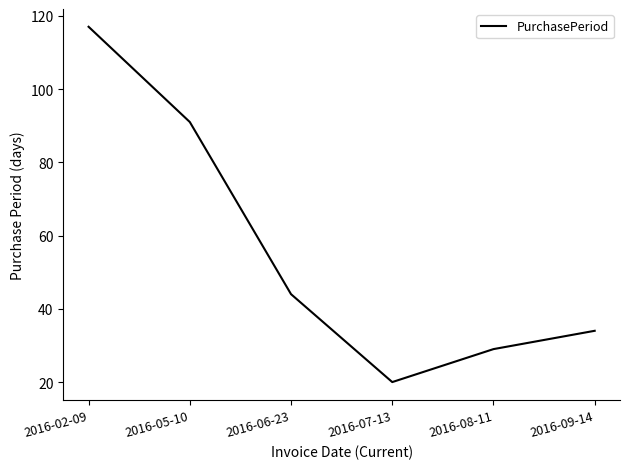

How many categories are shown in the chart?

6